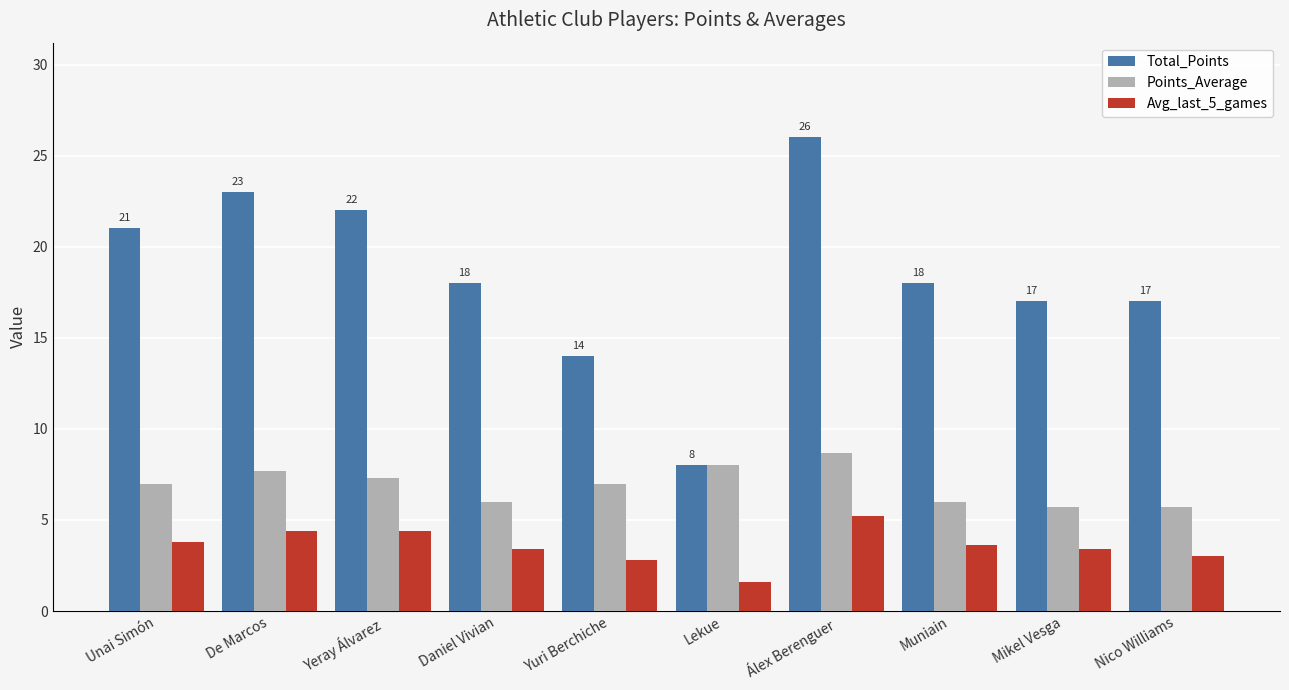

What position from the left is Lekue?

6